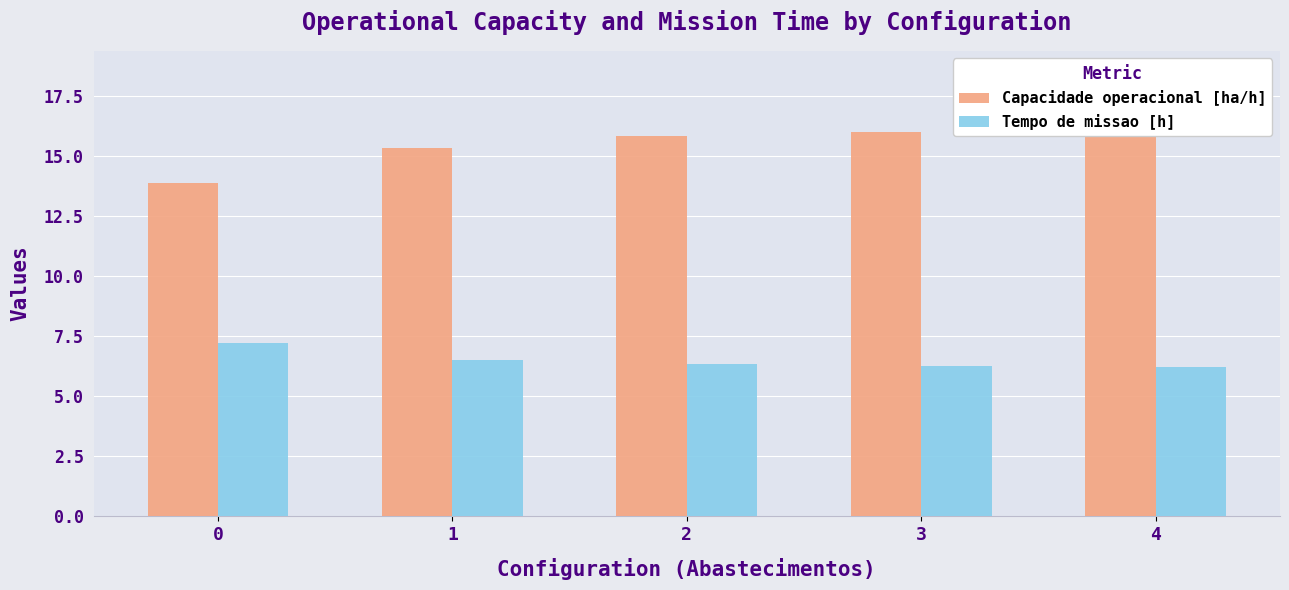

How many bars are there in total?

10